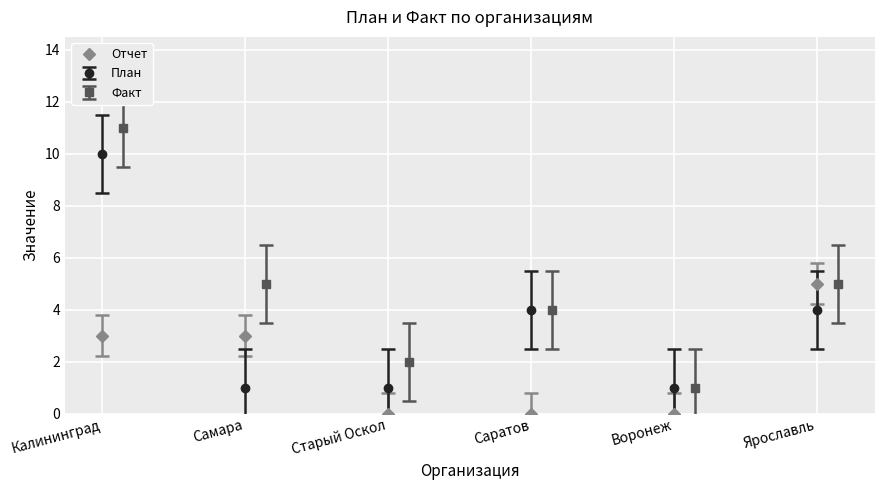

What is the sum of all values?

11